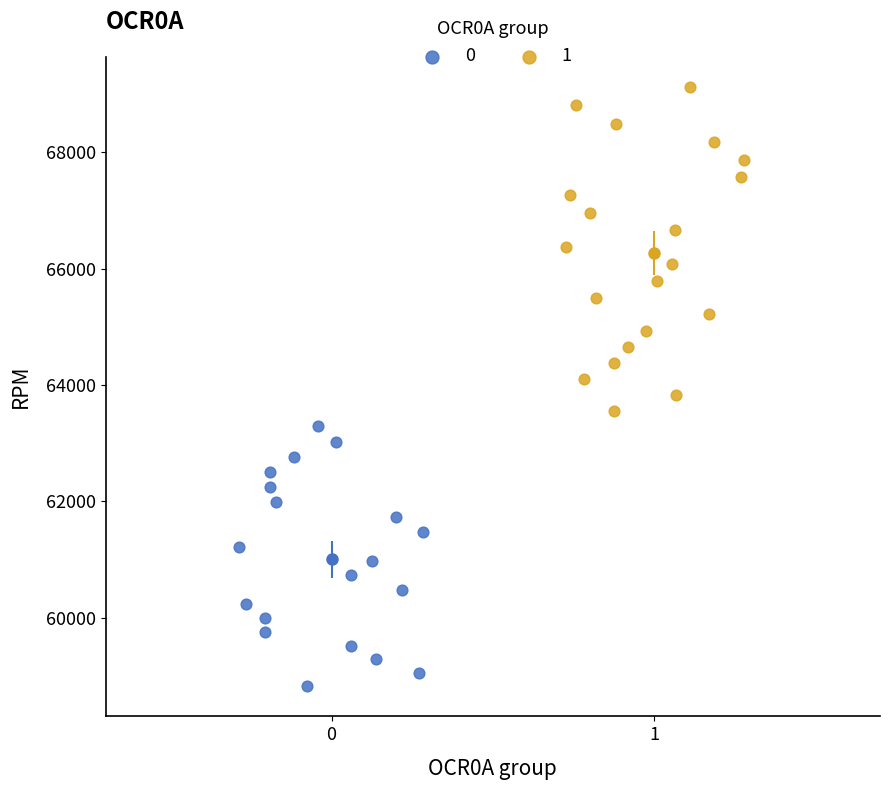

Which series contains the highest Y value?

1